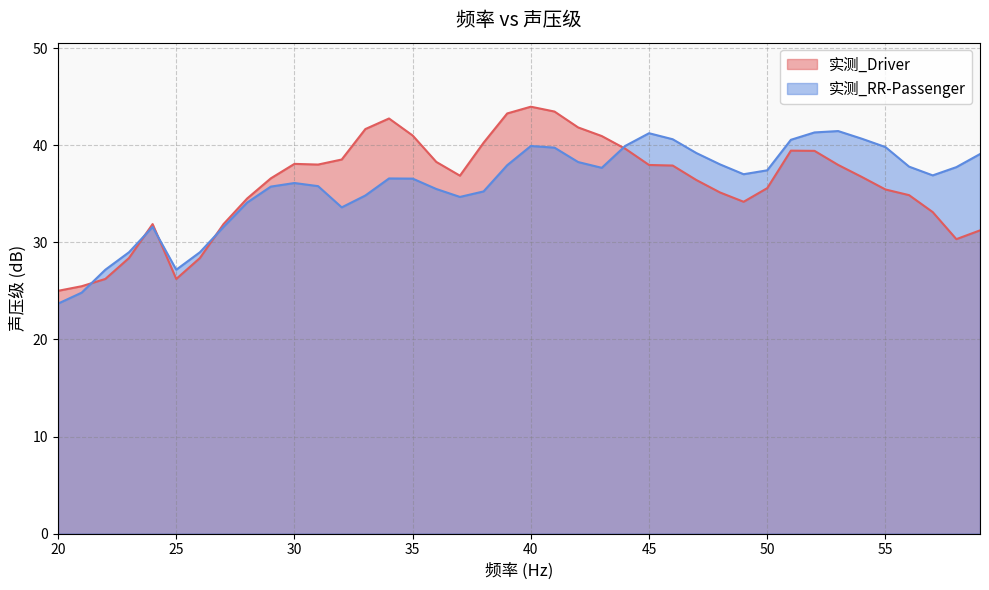

What is the value of the 实测_Driver point at the 37th from the left?

34.9